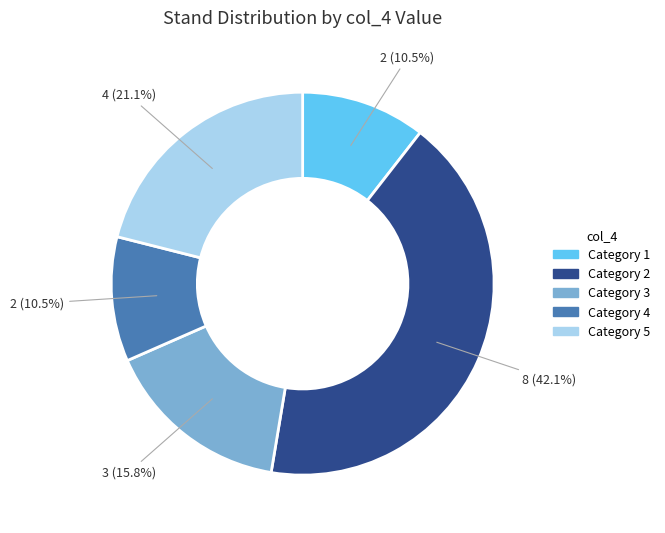

Is there any slice that represents more than half of the pie?

No